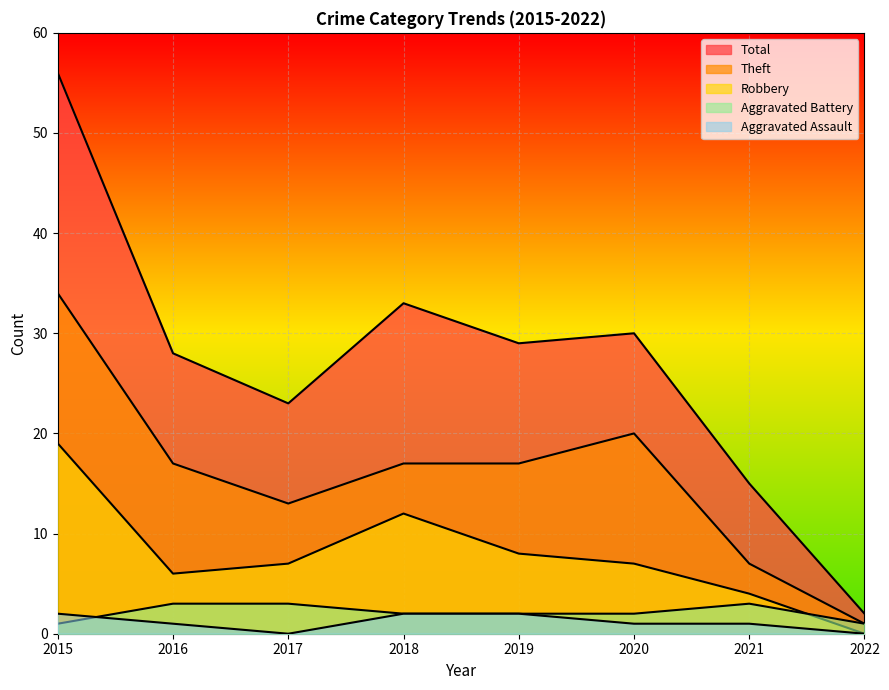

At which label does Total first exceed 29?

2015